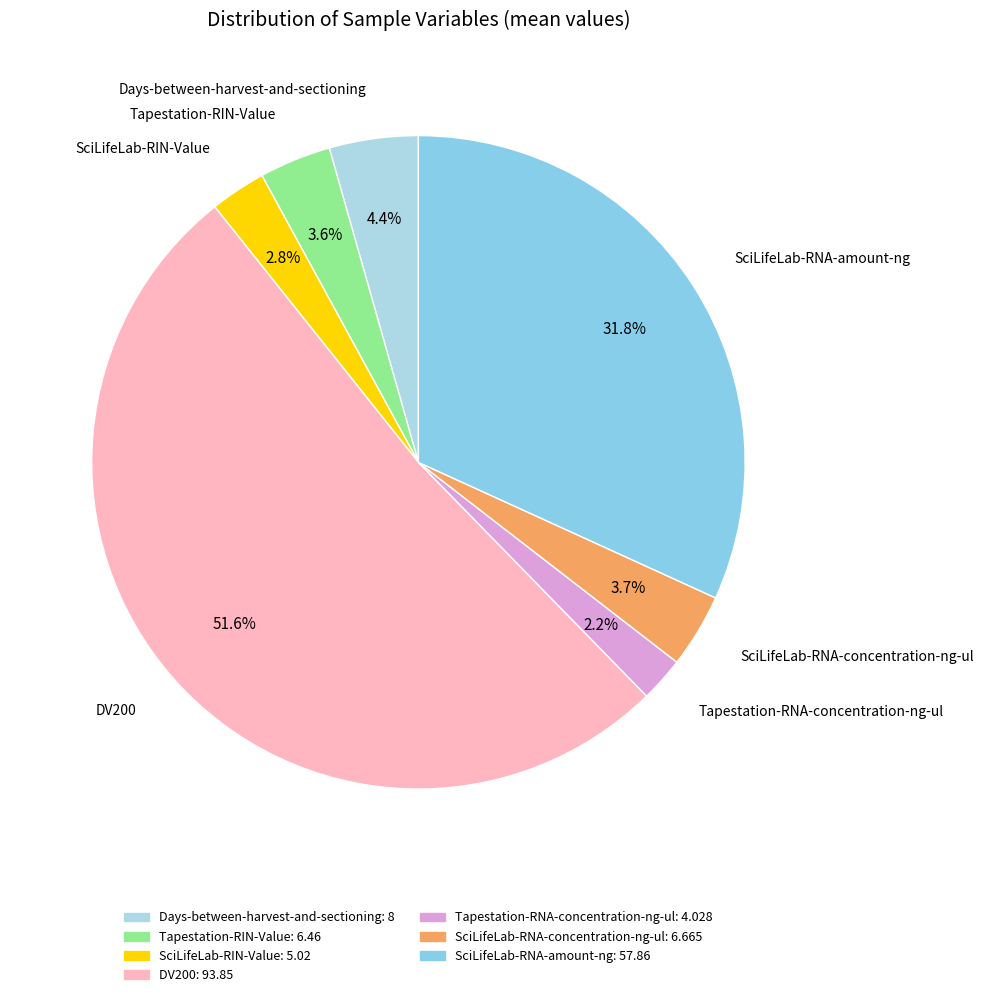

How many slices are in this pie chart?

7